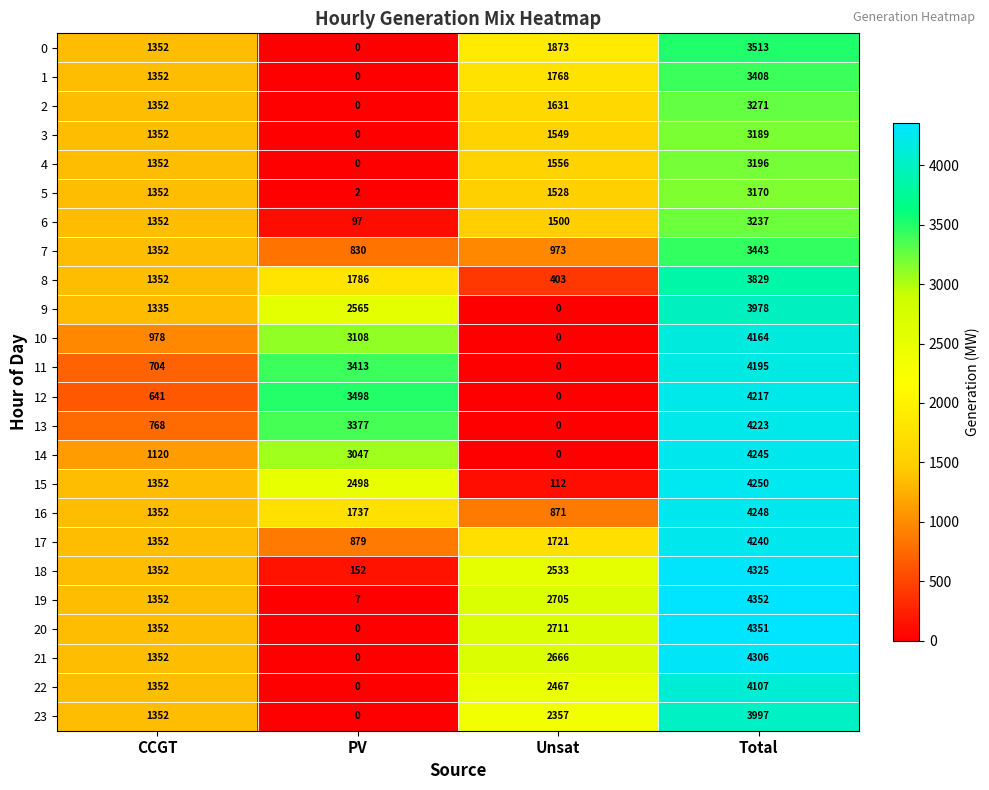

What is the difference between the maximum and minimum values in the 2 series?

3271